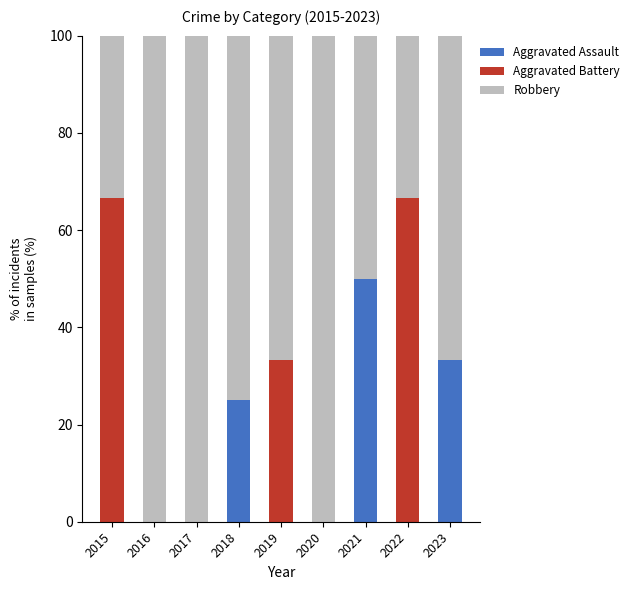

What is the highest value of the Aggravated Assault series?

50.0